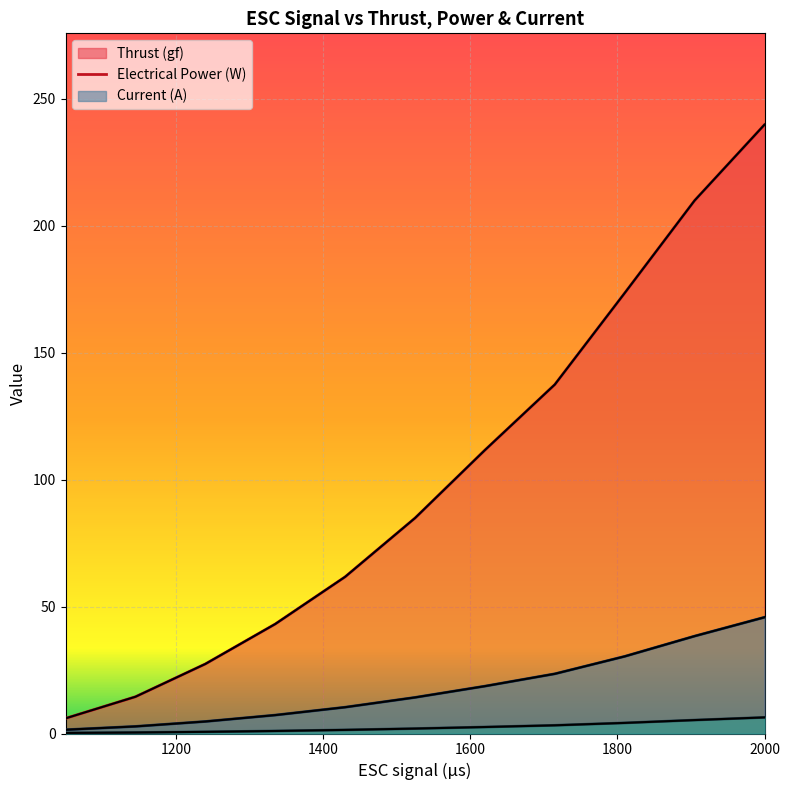

What are all the series names shown in the legend?

Thrust (gf), Electrical Power (W), Current (A)